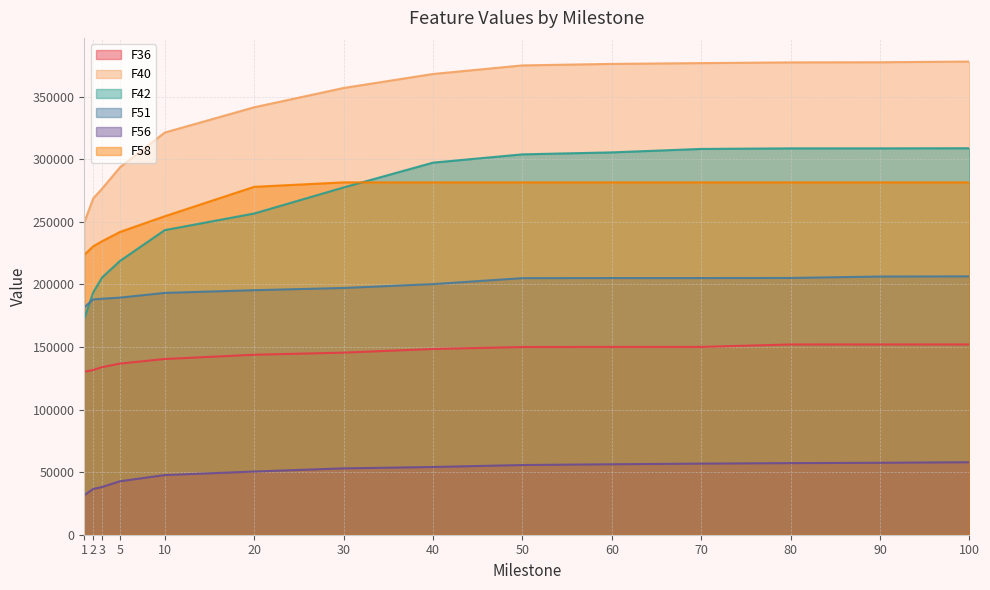

True or false: F56 has more than 2 points higher than both neighbors.

False